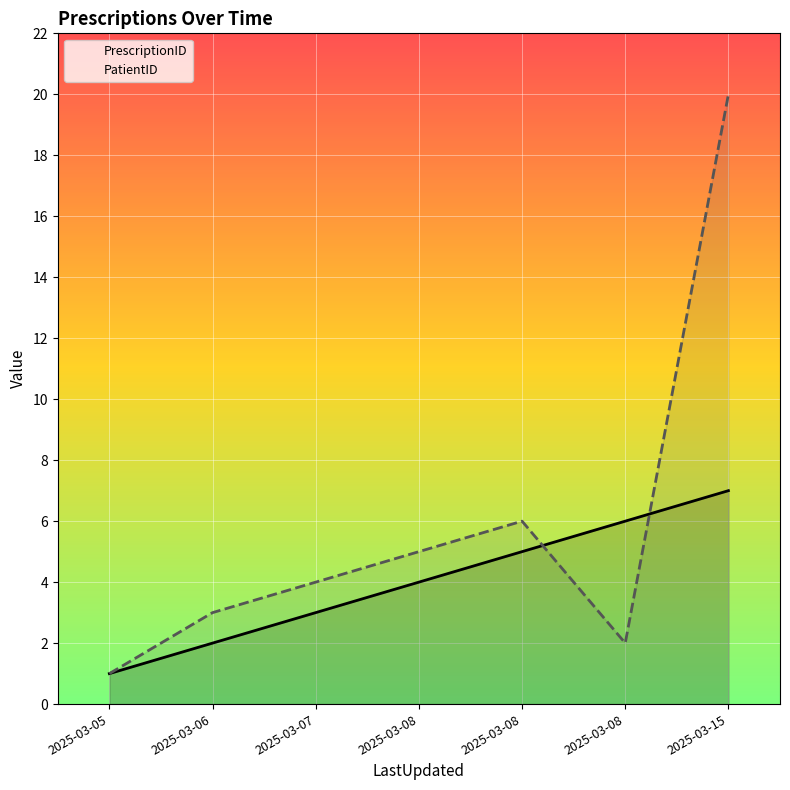

Which has a higher value, 2025-03-08 or 2025-03-15?

2025-03-15